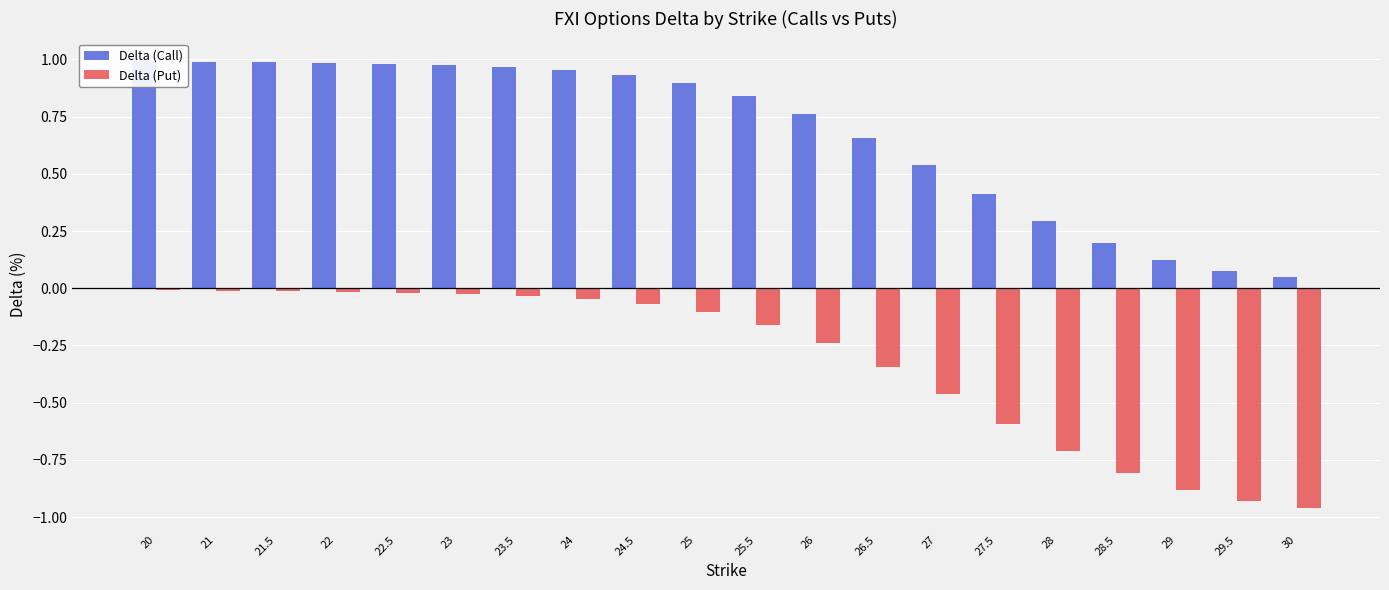

Rank the series by their maximum value, from highest to lowest.

Delta (Call), Delta (Put)